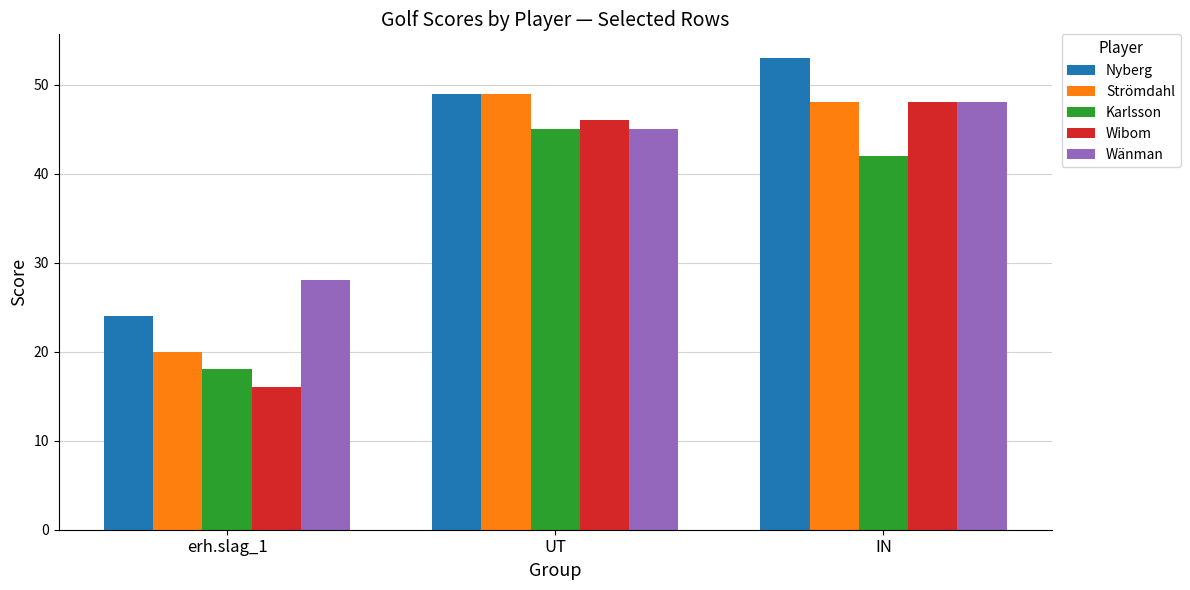

Which series has the largest total across all categories?

Nyberg